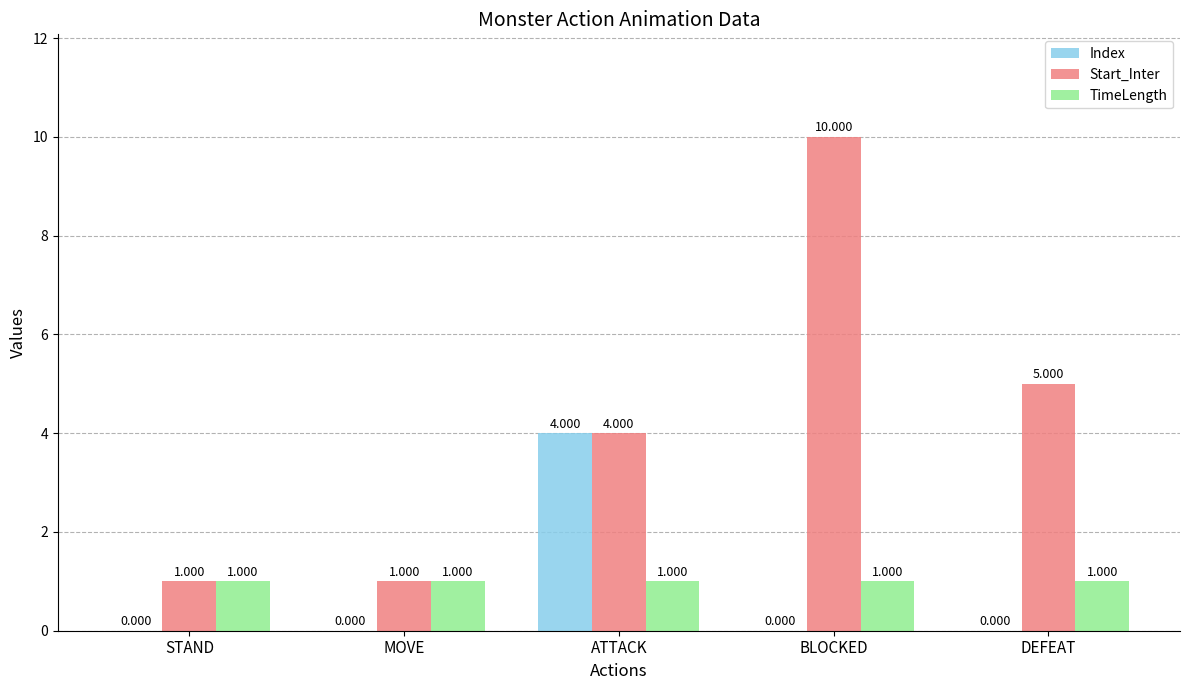

Are the bars grouped side by side (vs. stacked)?

Yes